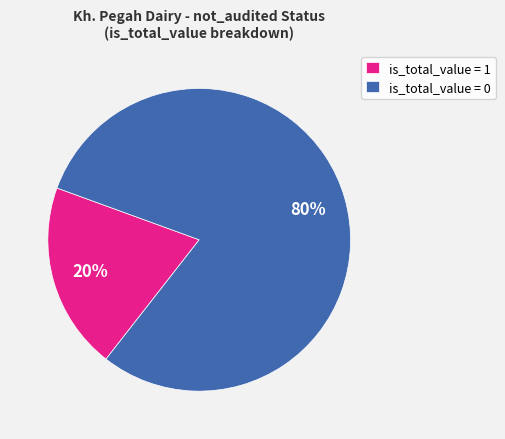

Is there a majority slice in this chart?

Yes